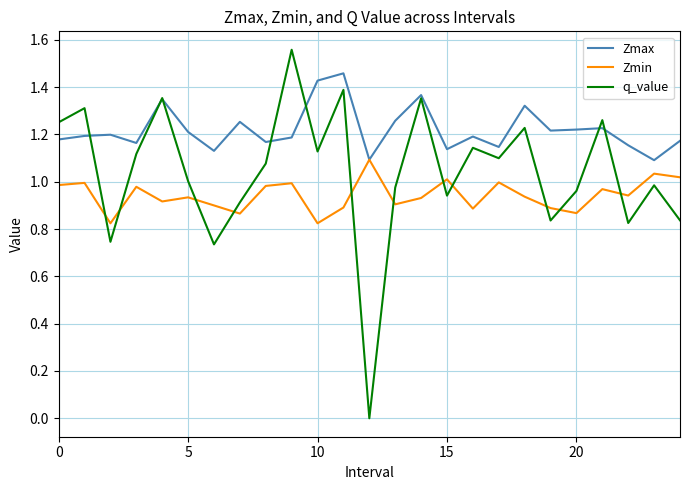

Which series has the largest total across all categories?

Zmax